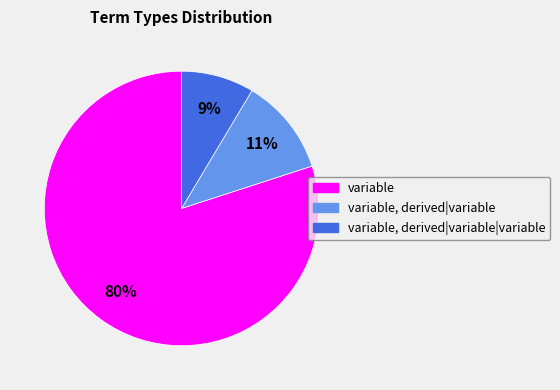

Is the sum of variable and variable, derived|variable greater than half?

Yes